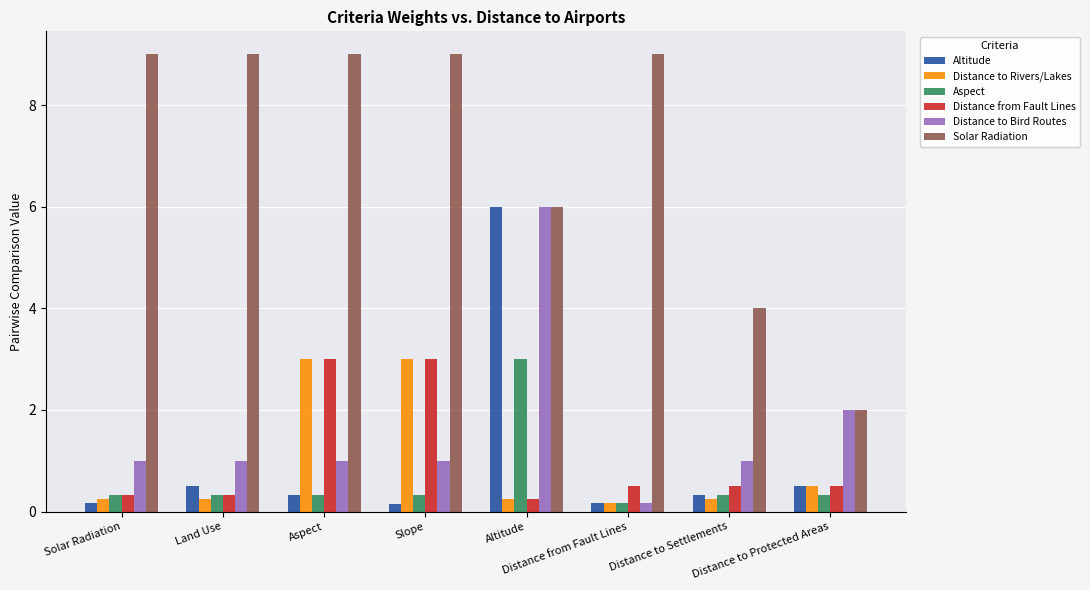

What is the difference between the Solar Radiation values at Distance to Protected Areas and Land Use?

7.0